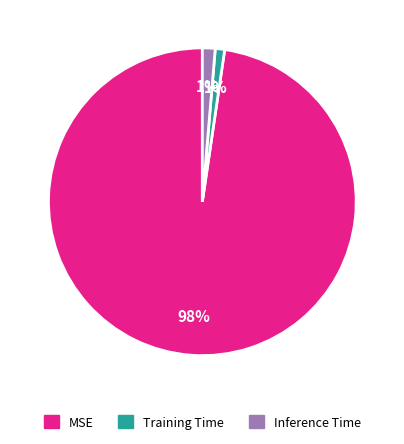

How many slices are in this pie chart?

3